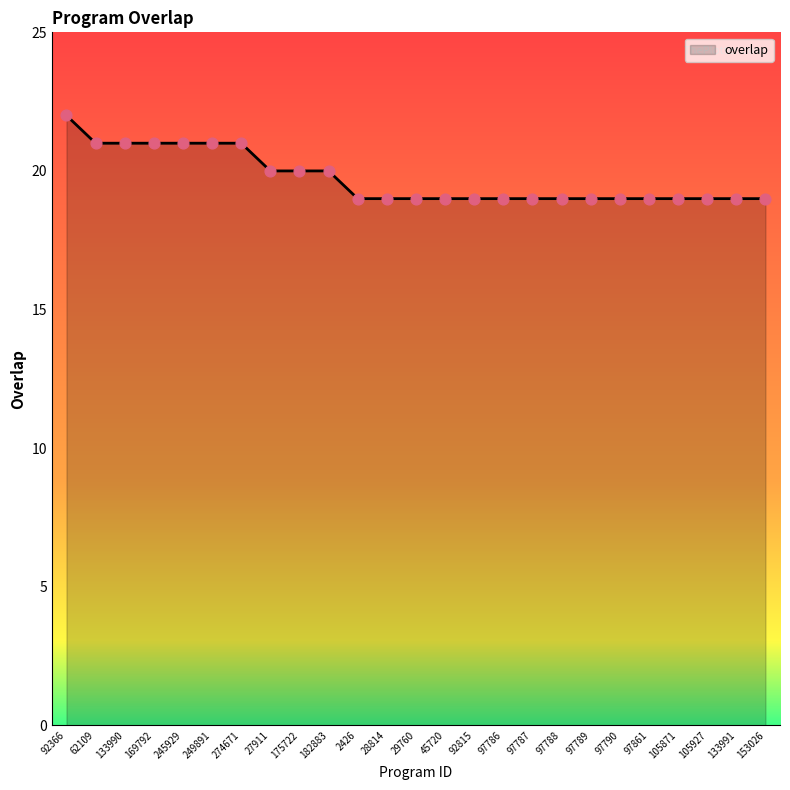

Between 249891 and 97788, which is larger?

249891